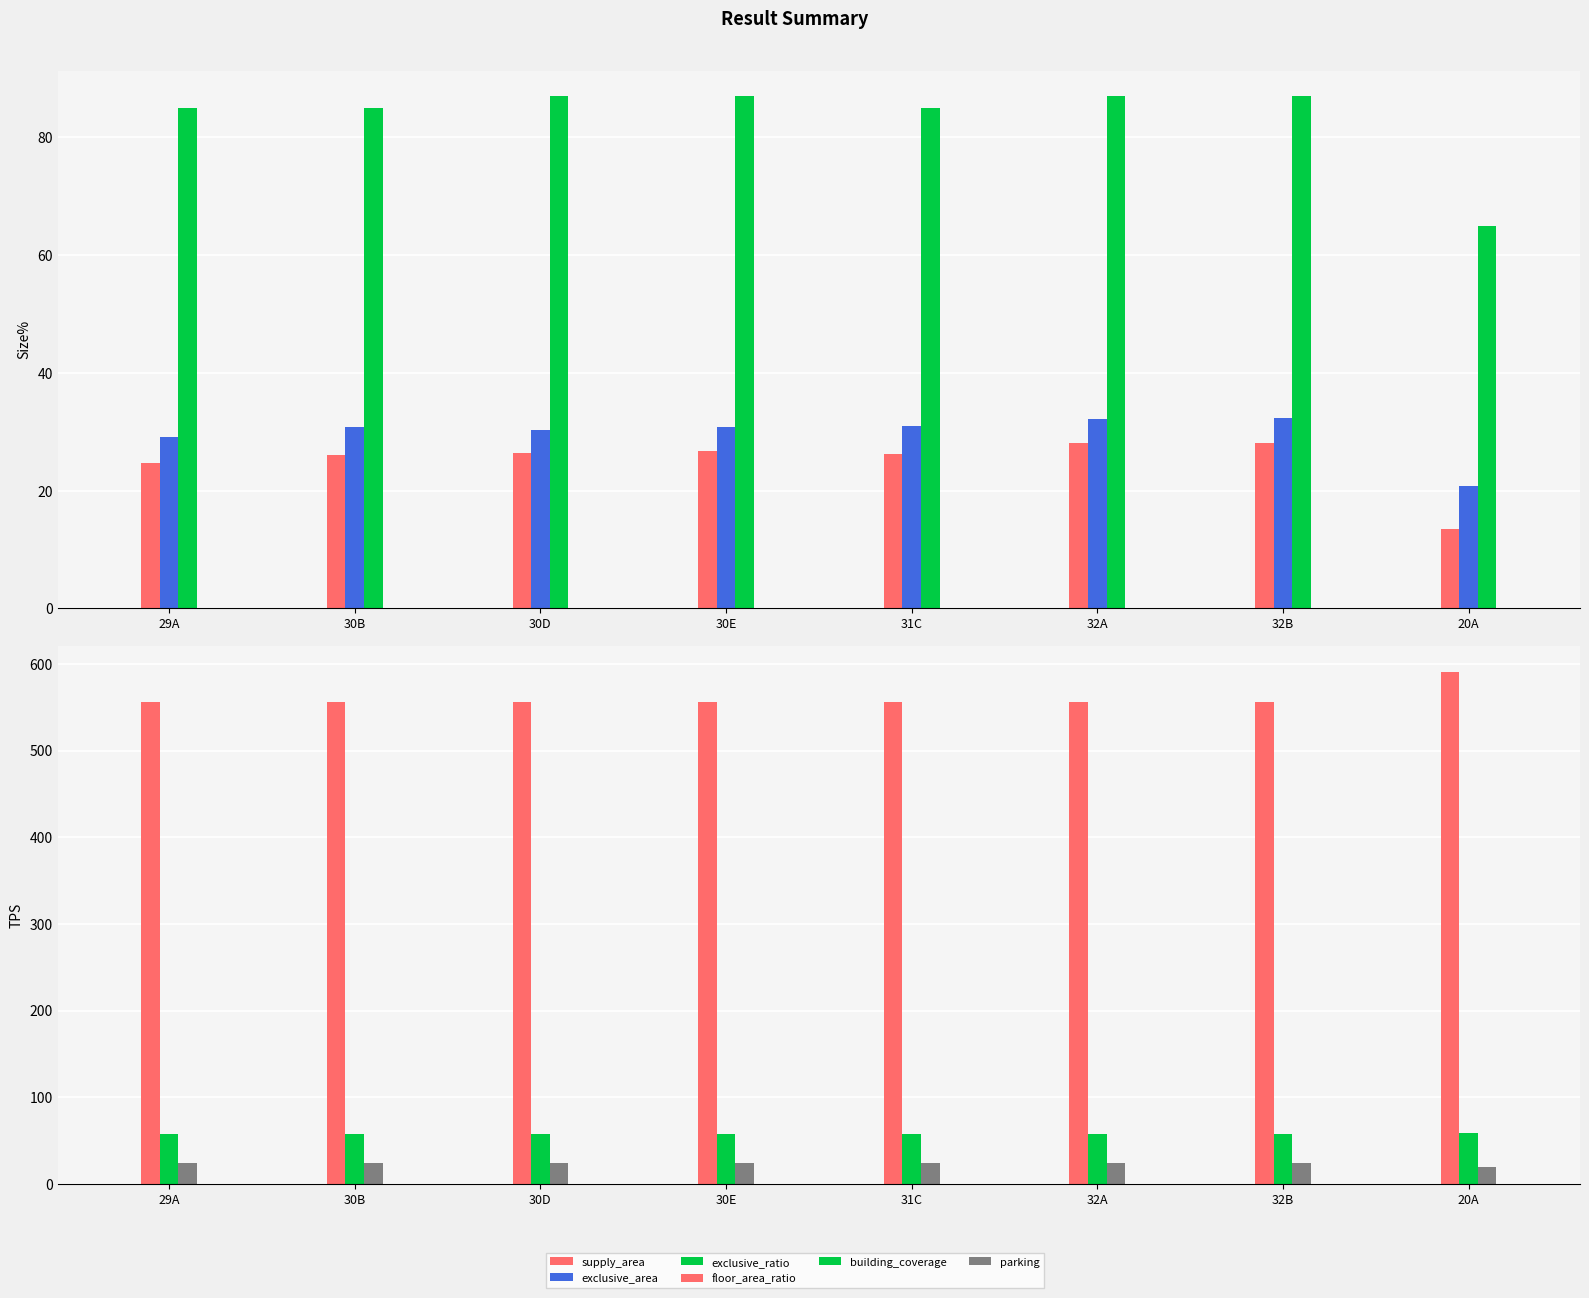

Which series has the widest spread of values?

floor_area_ratio